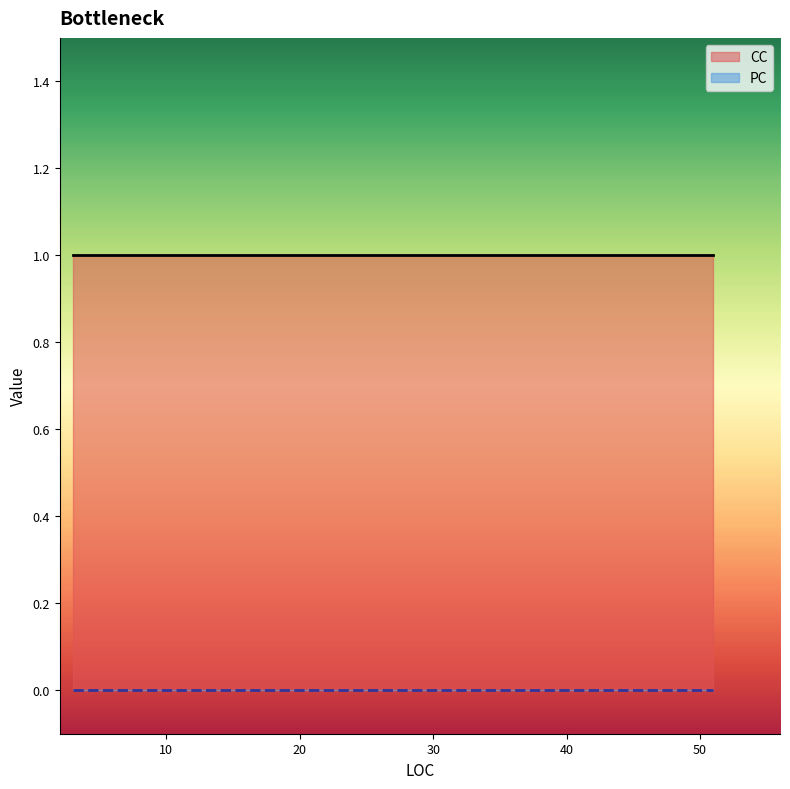

True or false: PC and CC cross at least once.

False